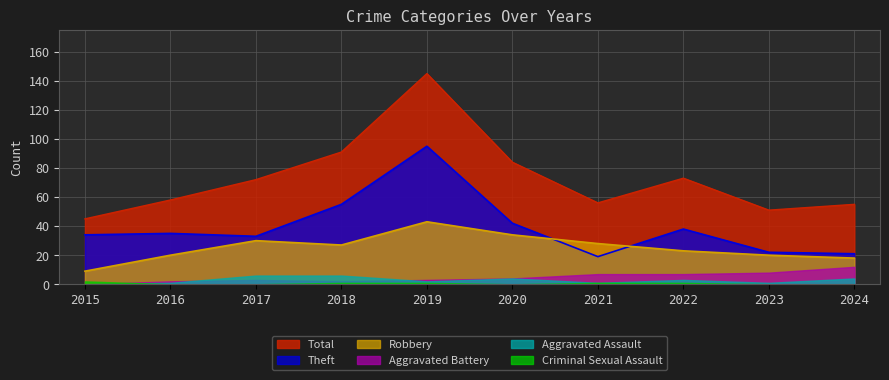

At how many categories does at least one series exceed 51?

8